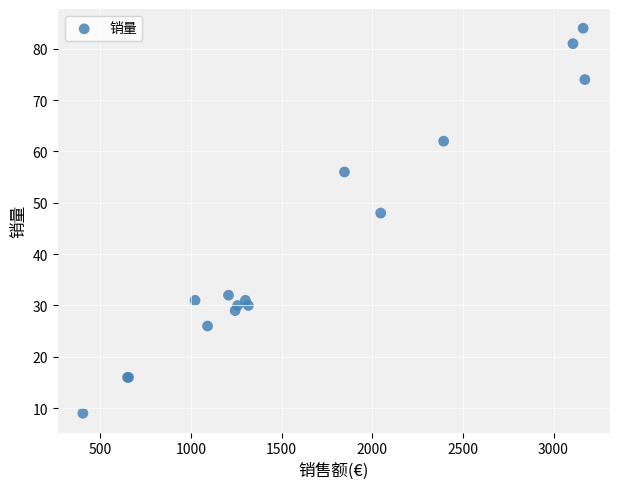

What Y value in the scatter plot is closest to 46?

48